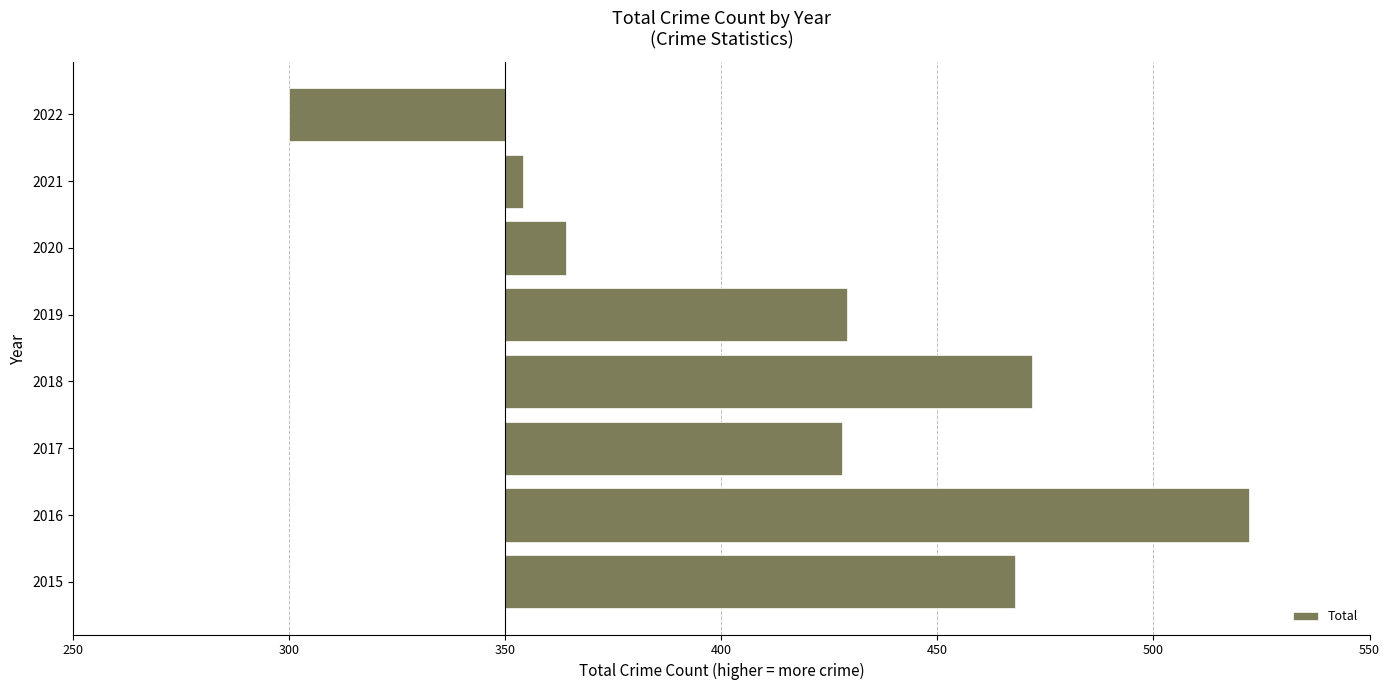

How many values are above zero?

7